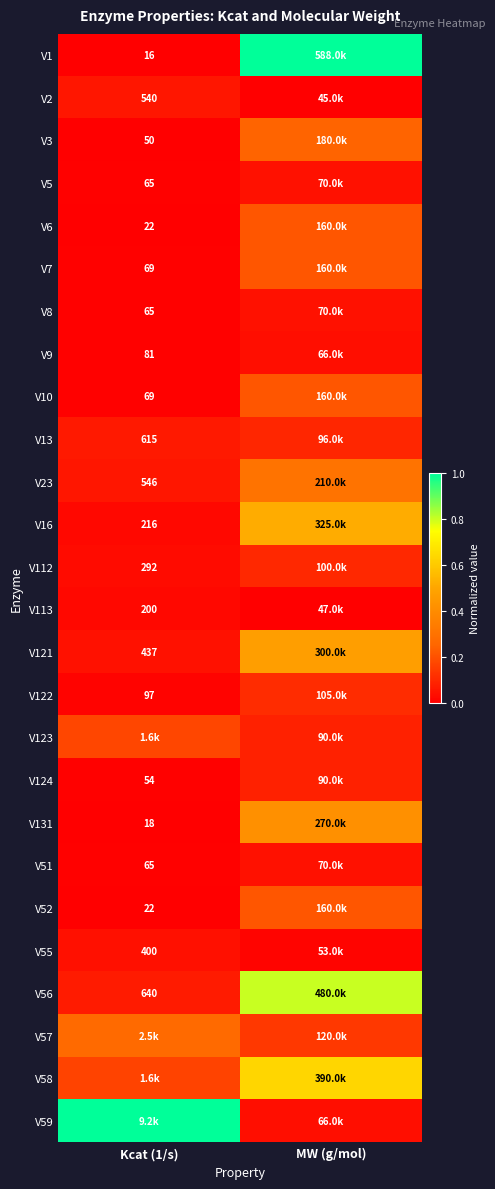

The V113 series shows 0.0 at MW (g/mol). True or false?

True